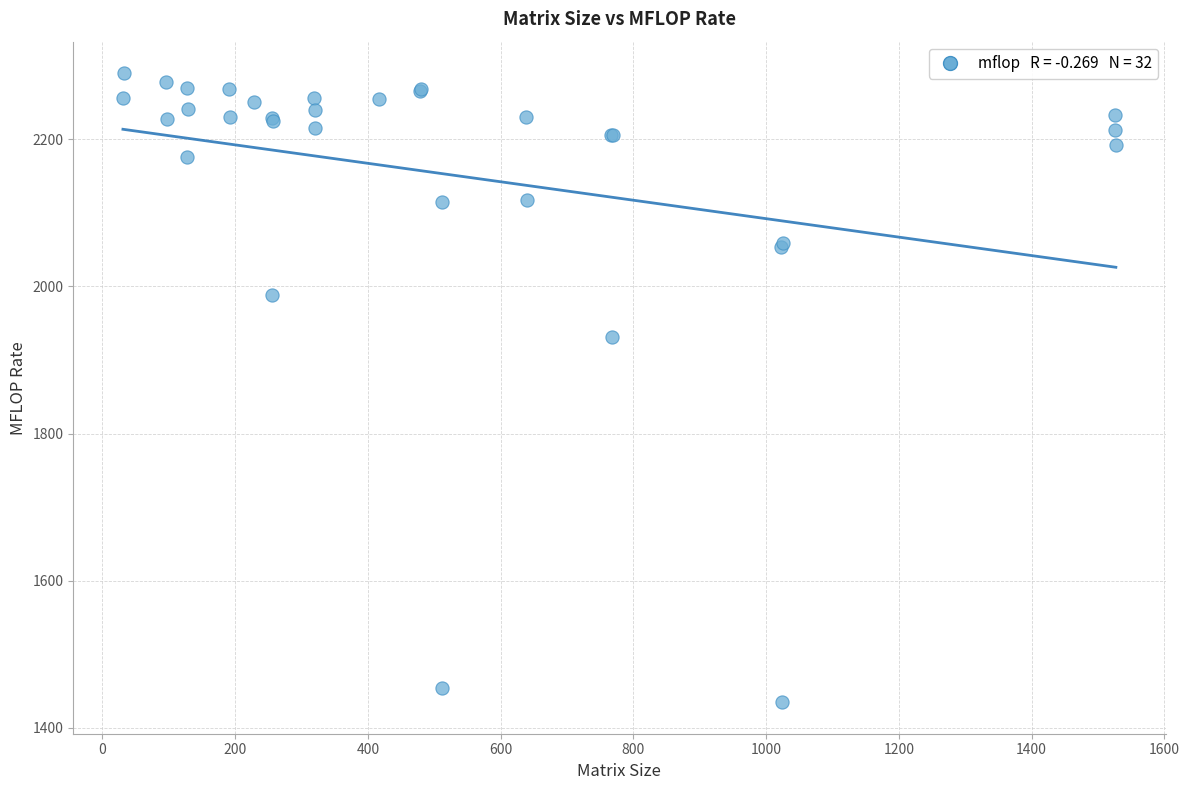

What Y value in the scatter plot is closest to 1862?

1931.9